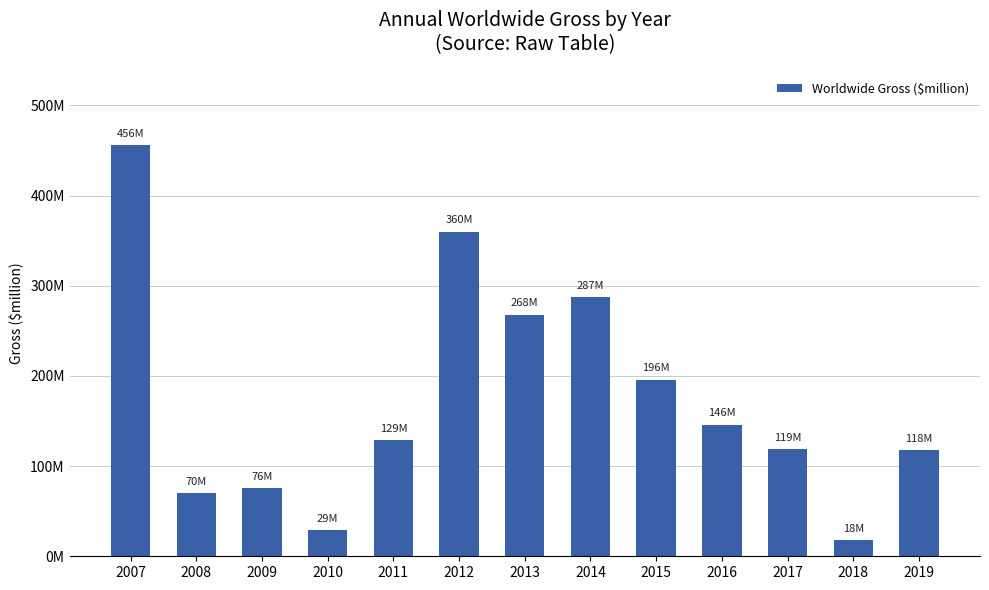

How many data points are less than 129?

6